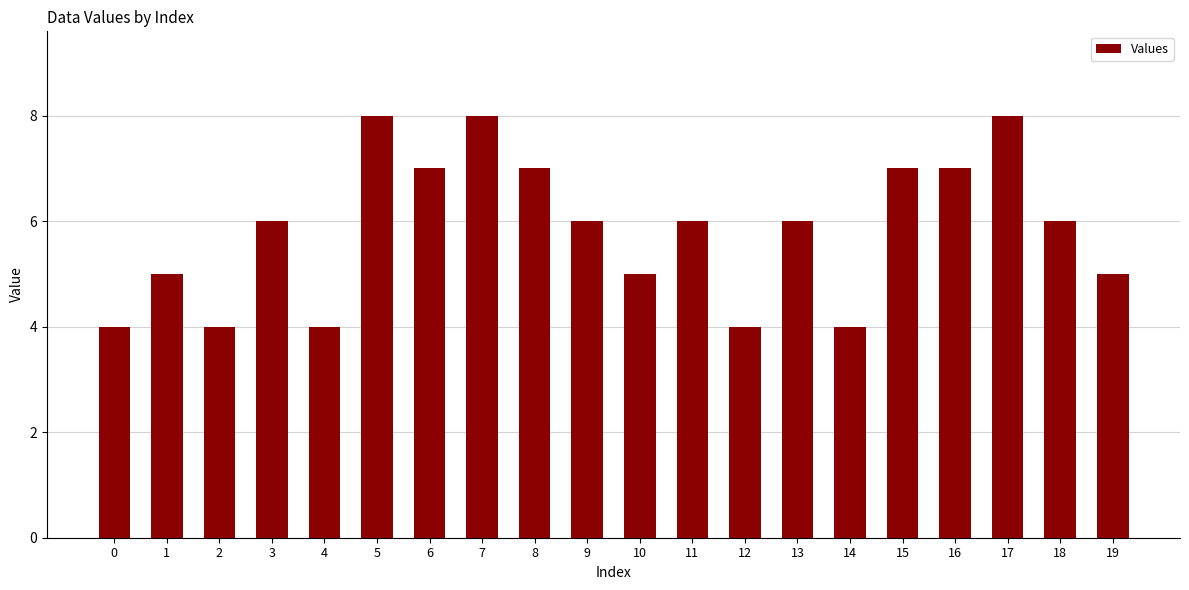

What is the value of the 20th bar from the left?

5